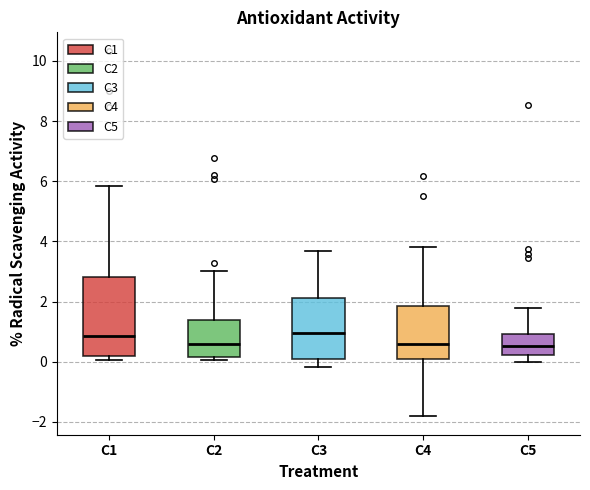

Reading left to right, read every box against the y-axis: the position of its median line, the range the box covers, and the ends of its whiskers. The values are not printed on the chart, so give them approximately, as read against the axis.

C1: median 0.8, box 0.2 to 2.8, whiskers 0.0 to 5.8
C2: median 0.6, box 0.2 to 1.4, whiskers 0.0 to 3.0
C3: median 1.0, box 0.0 to 2.2, whiskers -0.2 to 3.6
C4: median 0.6, box 0.0 to 1.8, whiskers -1.8 to 3.8
C5: median 0.6, box 0.2 to 1.0, whiskers 0.0 to 1.8